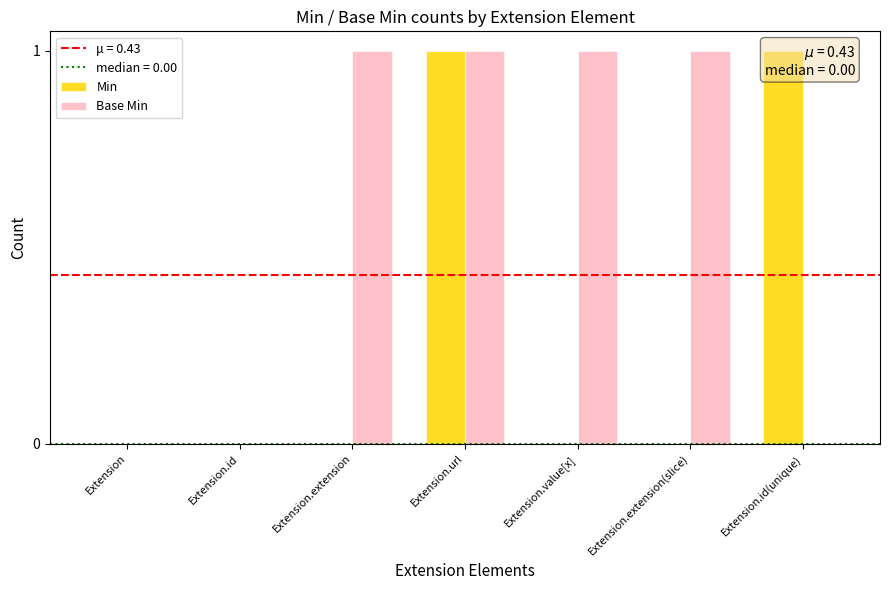

What is the value of the Base Min bar at the 4th from the left?

1